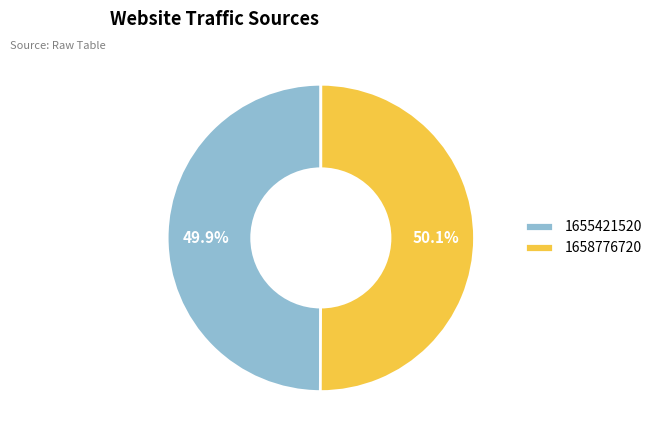

Is there any slice that represents more than half of the pie?

Yes